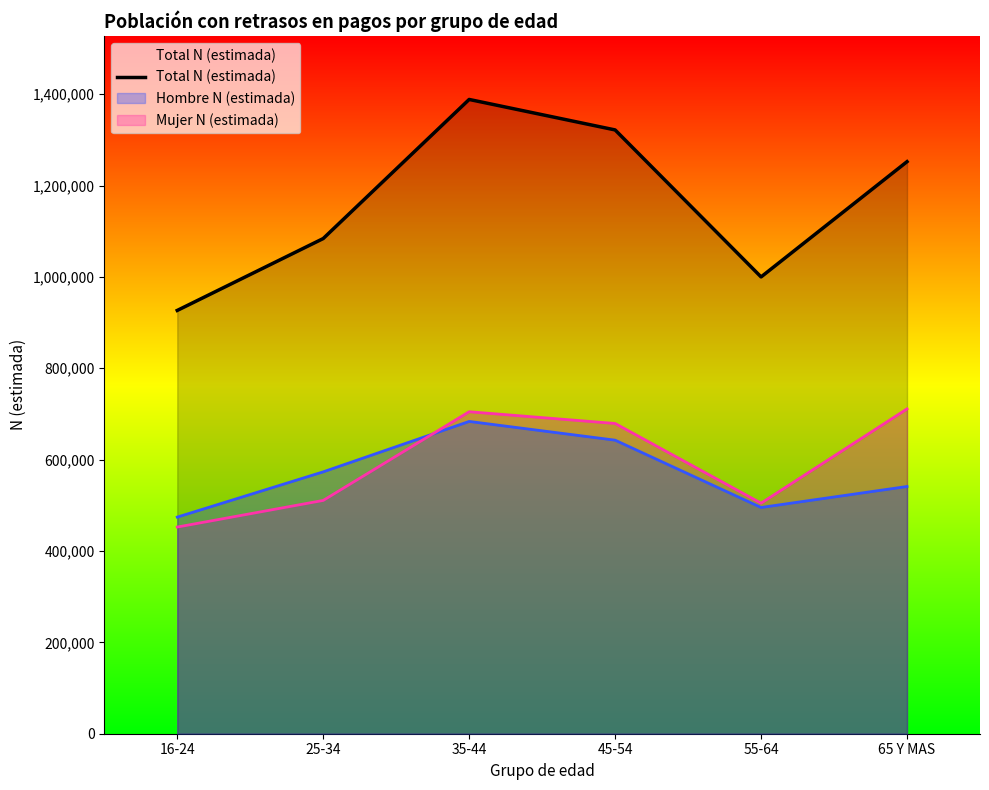

What is the average value?

1162236